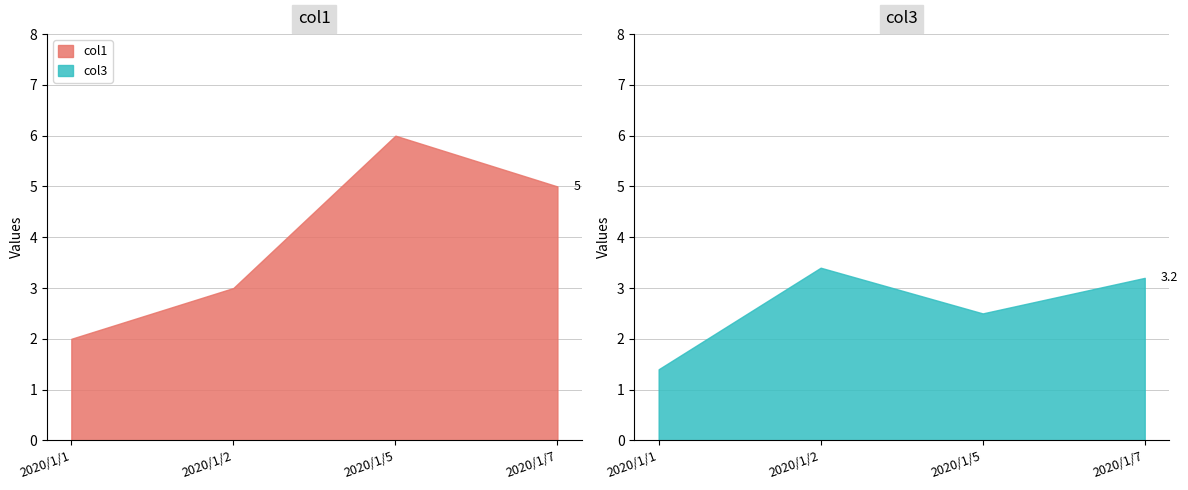

What is the difference between the col3 values at 2020/1/1 and 2020/1/7?

1.8